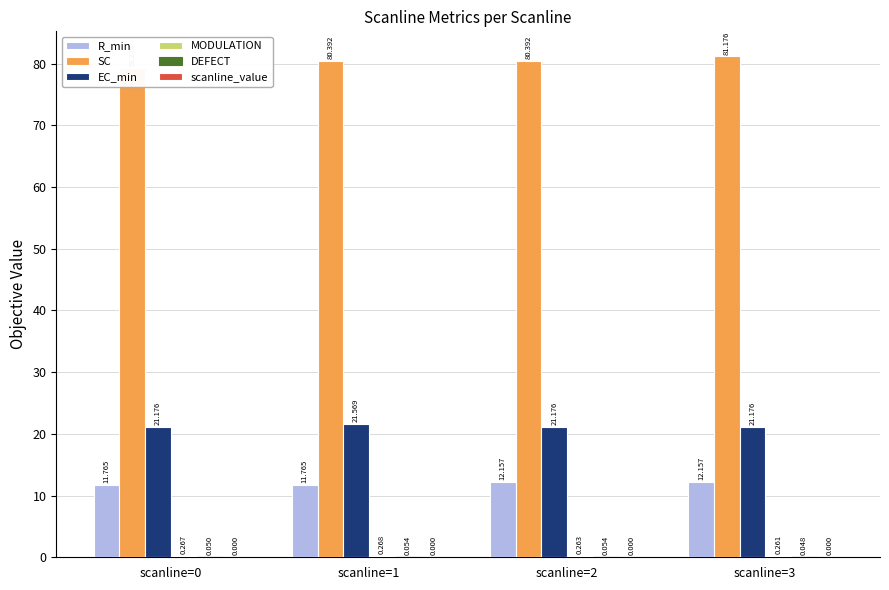

At which label does MODULATION reach its peak?

scanline=1